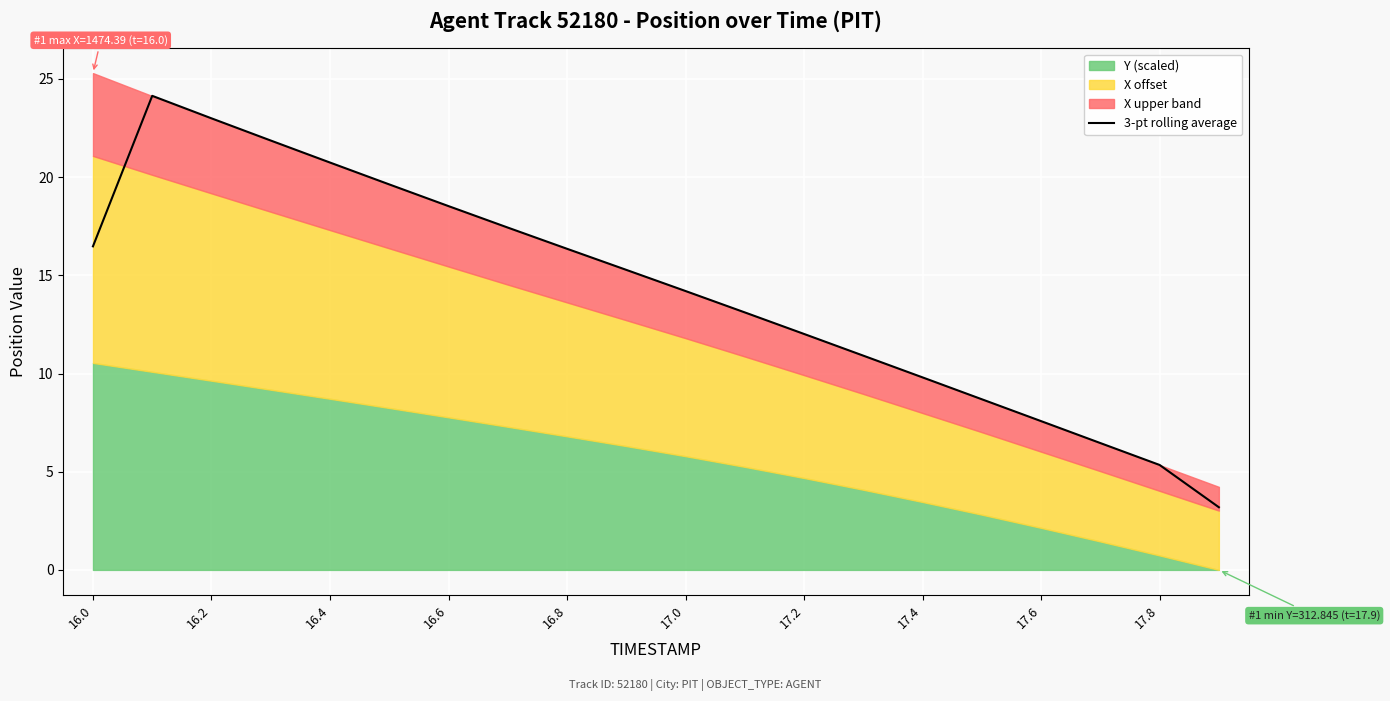

Reading left to right, extract all data points from this chart.

16.5	24.1	23.0	21.9	20.7	19.6	18.5	17.4	16.4	15.3	14.2	13.1	12.0	10.9	9.8	8.7	7.6	6.5	5.3	3.2